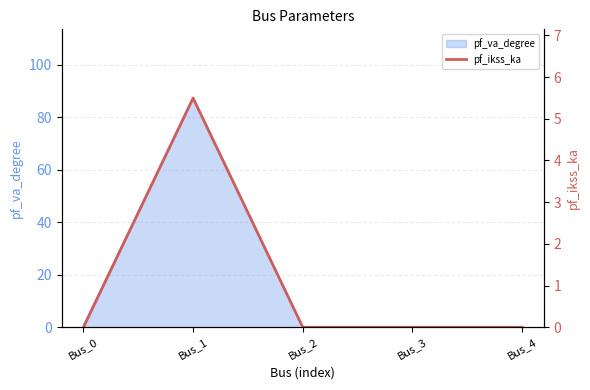

Is it true that pf_va_degree equals -41.6 at Bus_3?

False